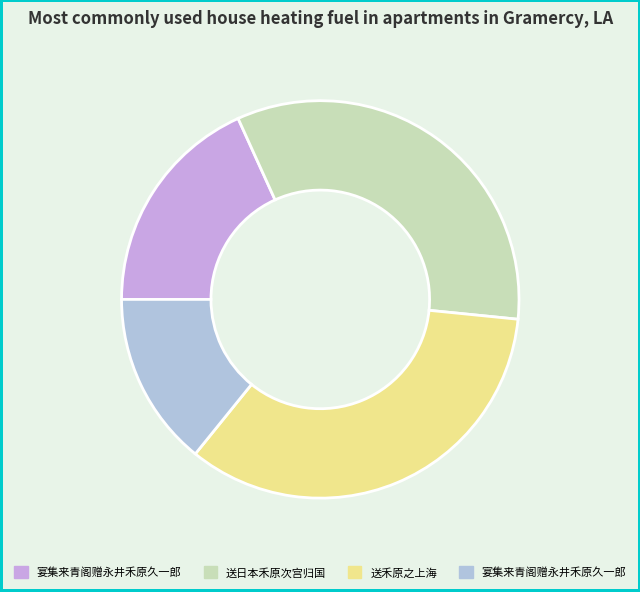

To the nearest percent, what is the average slice percentage?

25%